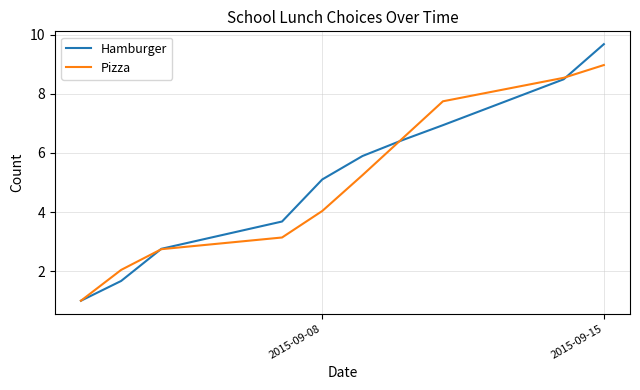

List the series in order of their peak value, highest first.

Hamburger, Pizza